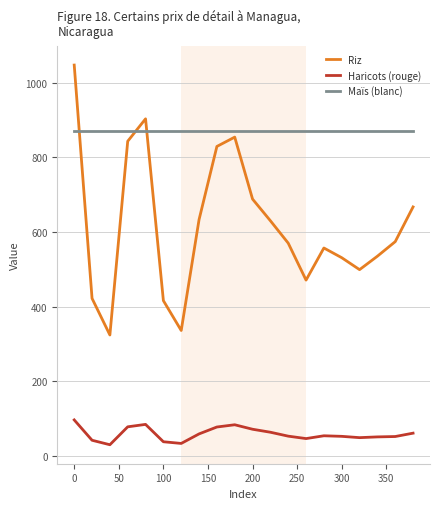

Which series has the largest total across all categories?

Maïs (blanc)